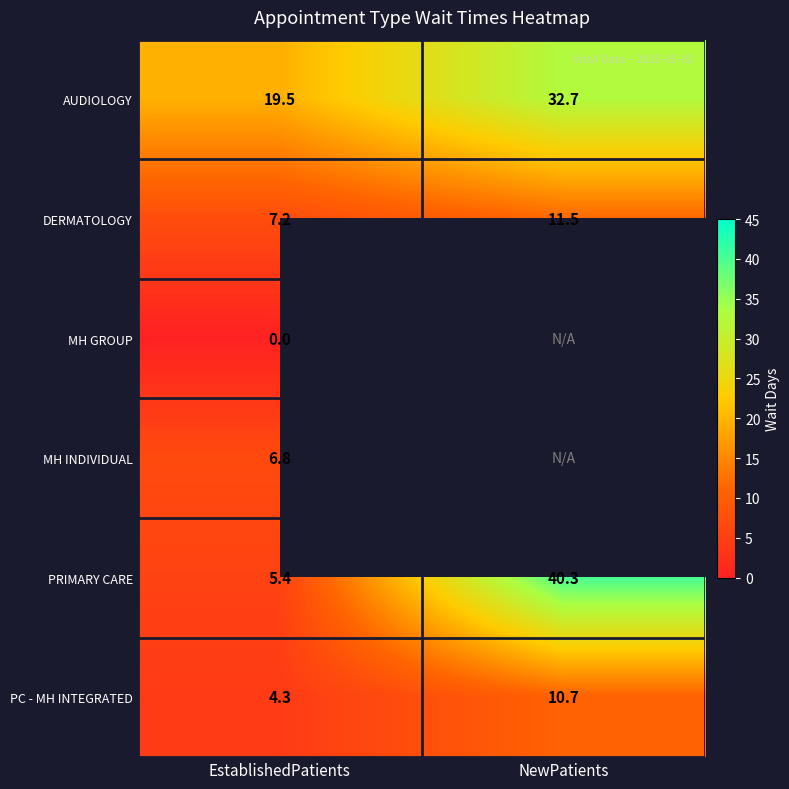

What is the maximum value shown in the chart?

40.3